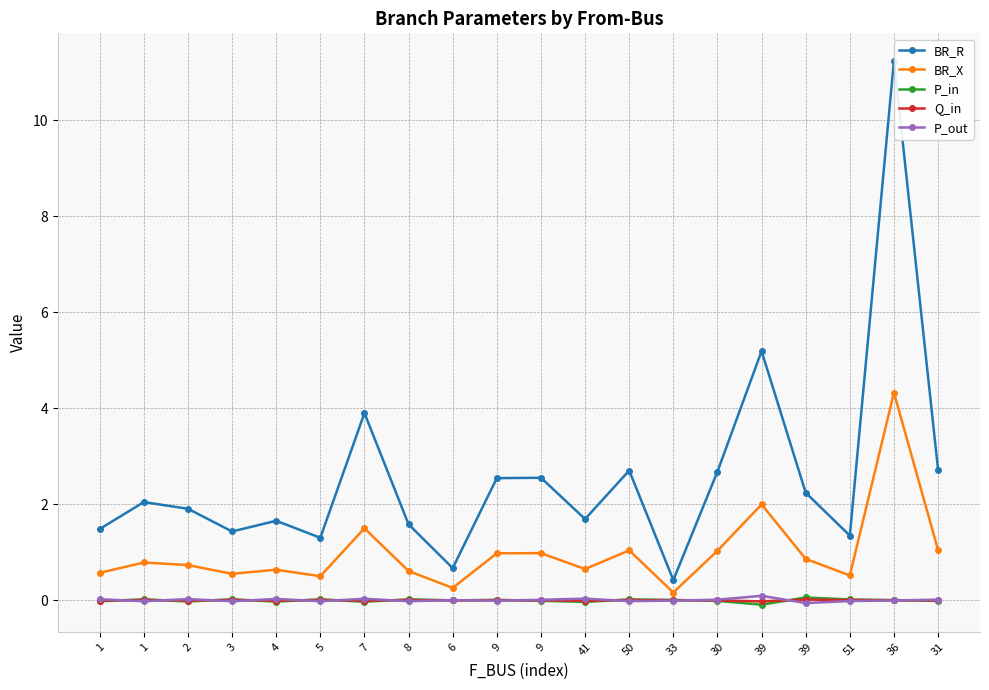

How many categories are shown in the chart?

20